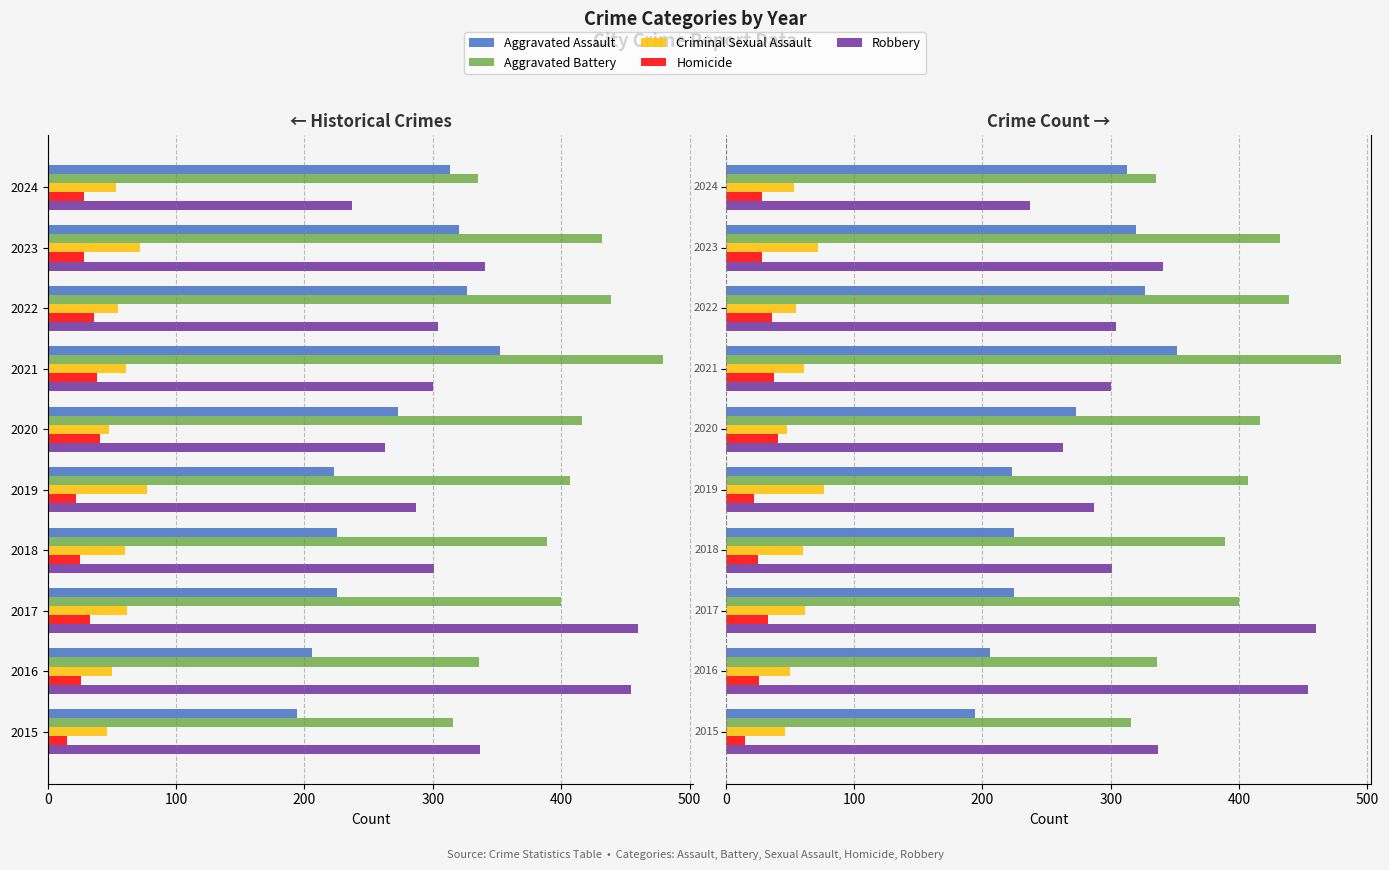

How many categories are shown in the chart?

10